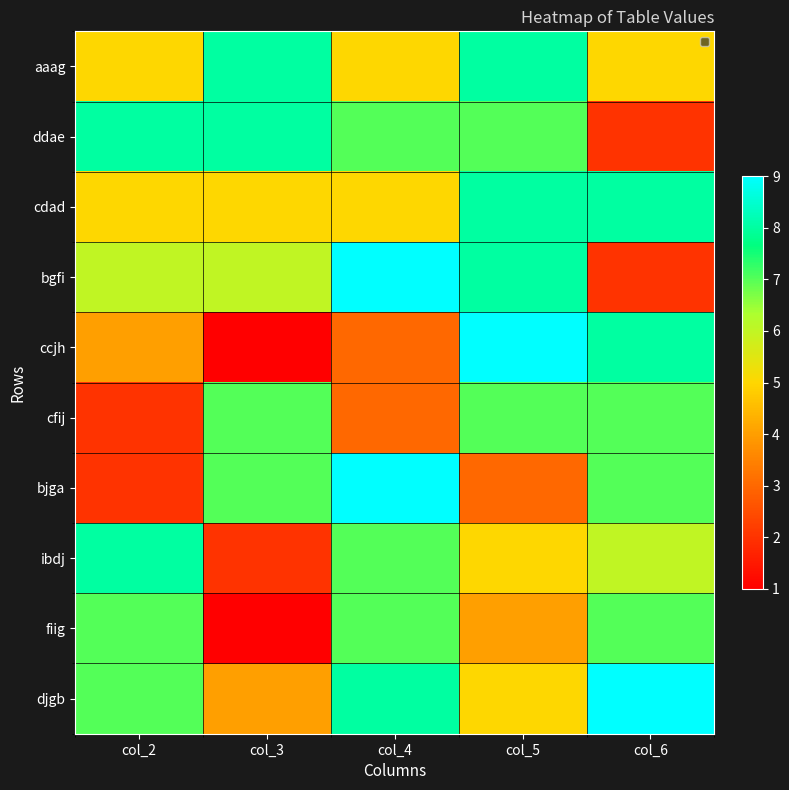

Reading right to left, transcribe all the data shown in this chart.

aaag: col_6=5	col_5=8	col_4=5	col_3=8	col_2=5
ddae: col_6=2	col_5=7	col_4=7	col_3=8	col_2=8
cdad: col_6=8	col_5=8	col_4=5	col_3=5	col_2=5
bgfi: col_6=2	col_5=8	col_4=9	col_3=6	col_2=6
ccjh: col_6=8	col_5=9	col_4=3	col_3=1	col_2=4
cfij: col_6=7	col_5=7	col_4=3	col_3=7	col_2=2
bjga: col_6=7	col_5=3	col_4=9	col_3=7	col_2=2
ibdj: col_6=6	col_5=5	col_4=7	col_3=2	col_2=8
fiig: col_6=7	col_5=4	col_4=7	col_3=1	col_2=7
djgb: col_6=9	col_5=5	col_4=8	col_3=4	col_2=7